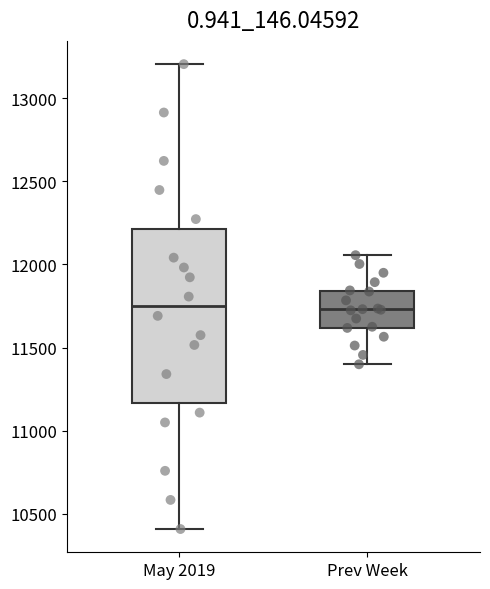

Reading left to right, transcribe this box plot: for each box, give where its median line is, the range the box spans, and where its two whiskers end, as read against the y-axis. The values are not printed on the chart, so give them approximately, as read against the axis.

May 2019: median 11750, box 11150 to 12200, whiskers 10400 to 13200
Prev Week: median 11750, box 11600 to 11850, whiskers 11400 to 12050